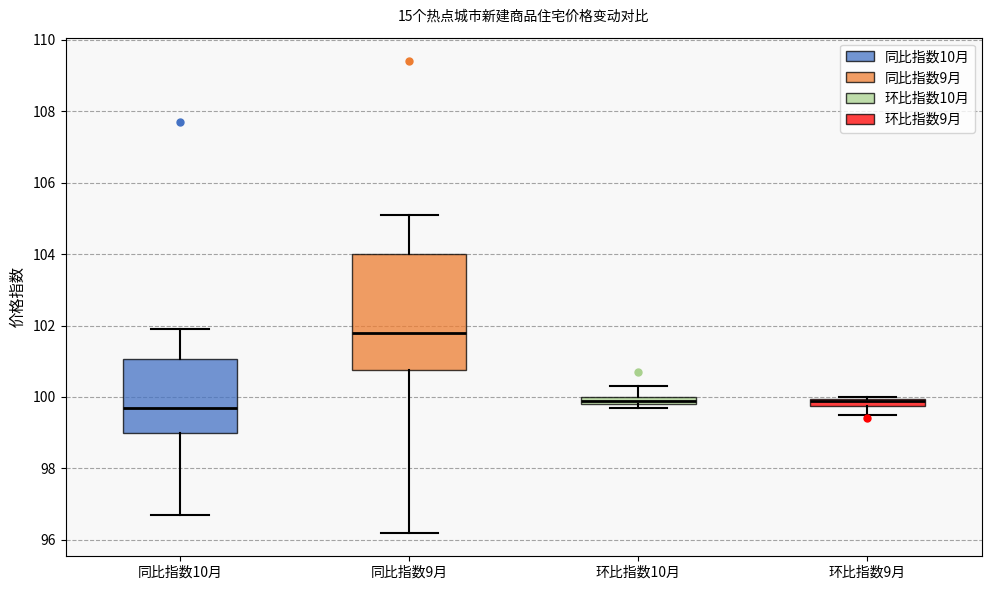

Where does the median line of the box for 同比指数10月 sit on the y-axis? The values are not printed on the chart, so give them approximately, as read against the axis.

99.8